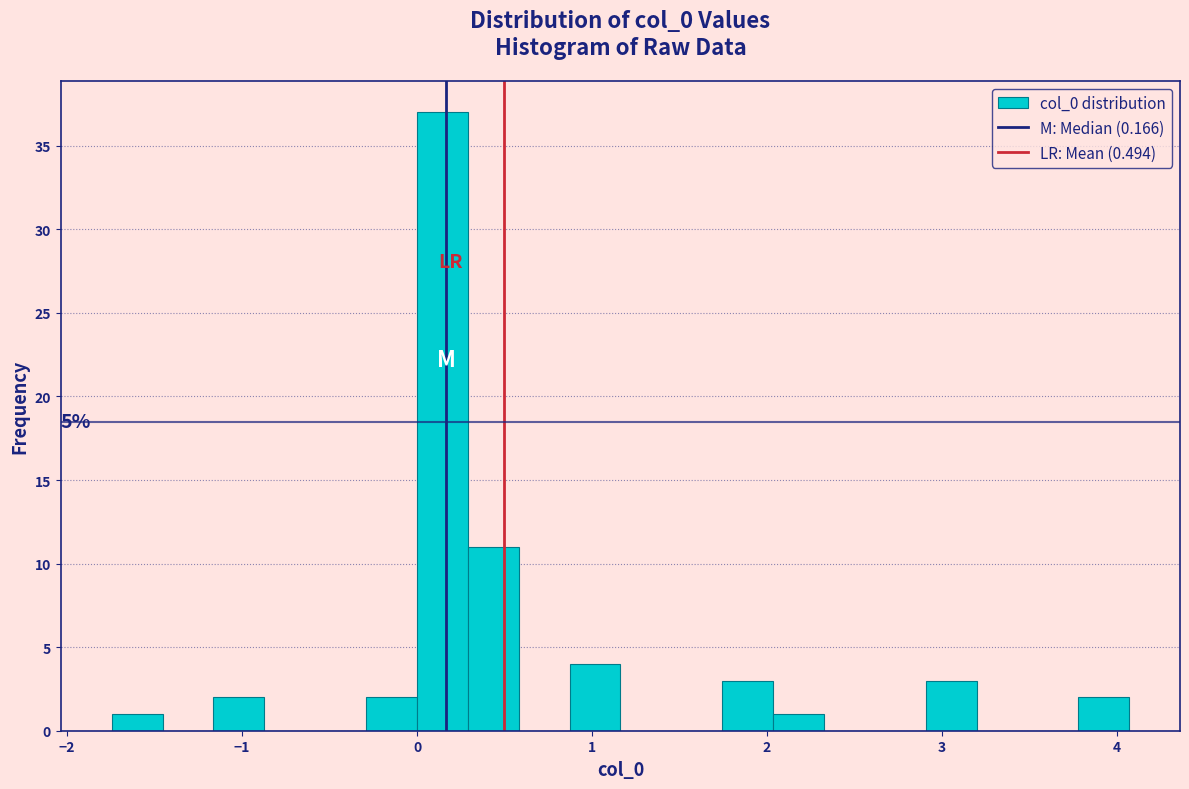

Read against the x-axis, roughly where is the centre of the tallest bar?

0.1